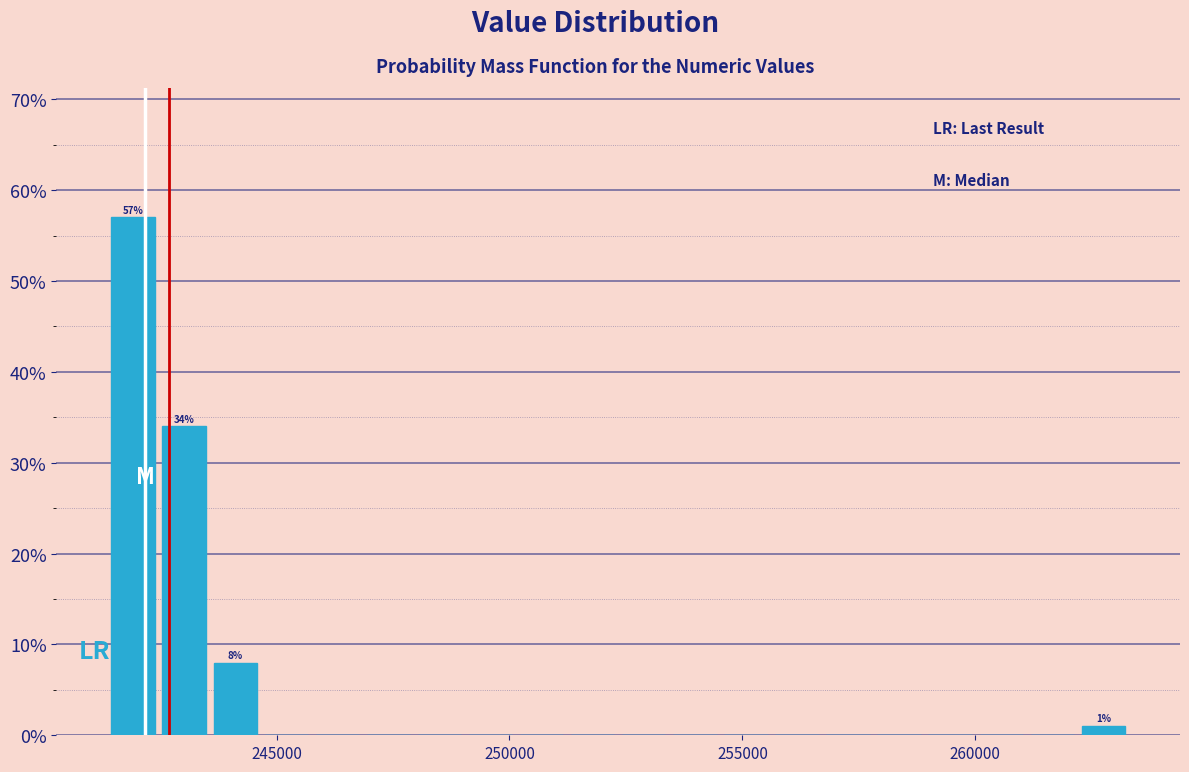

Read against the x-axis, roughly where is the centre of the tallest bar?

242000